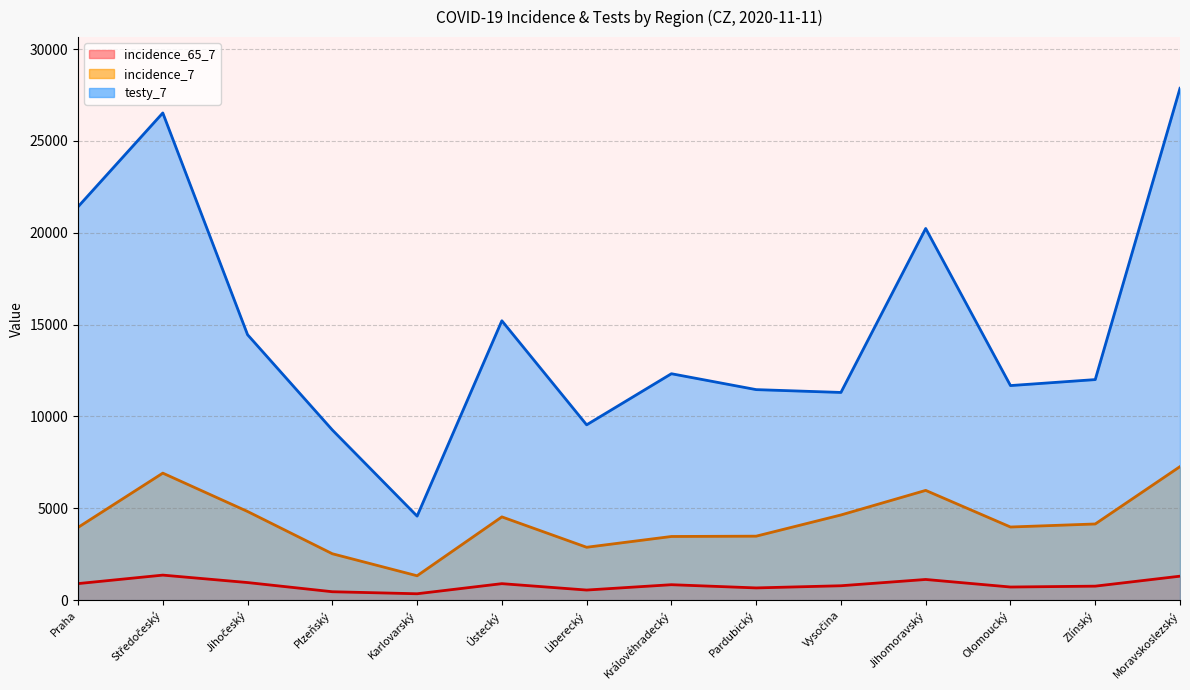

Where is the first local minimum for testy_7?

Karlovarský